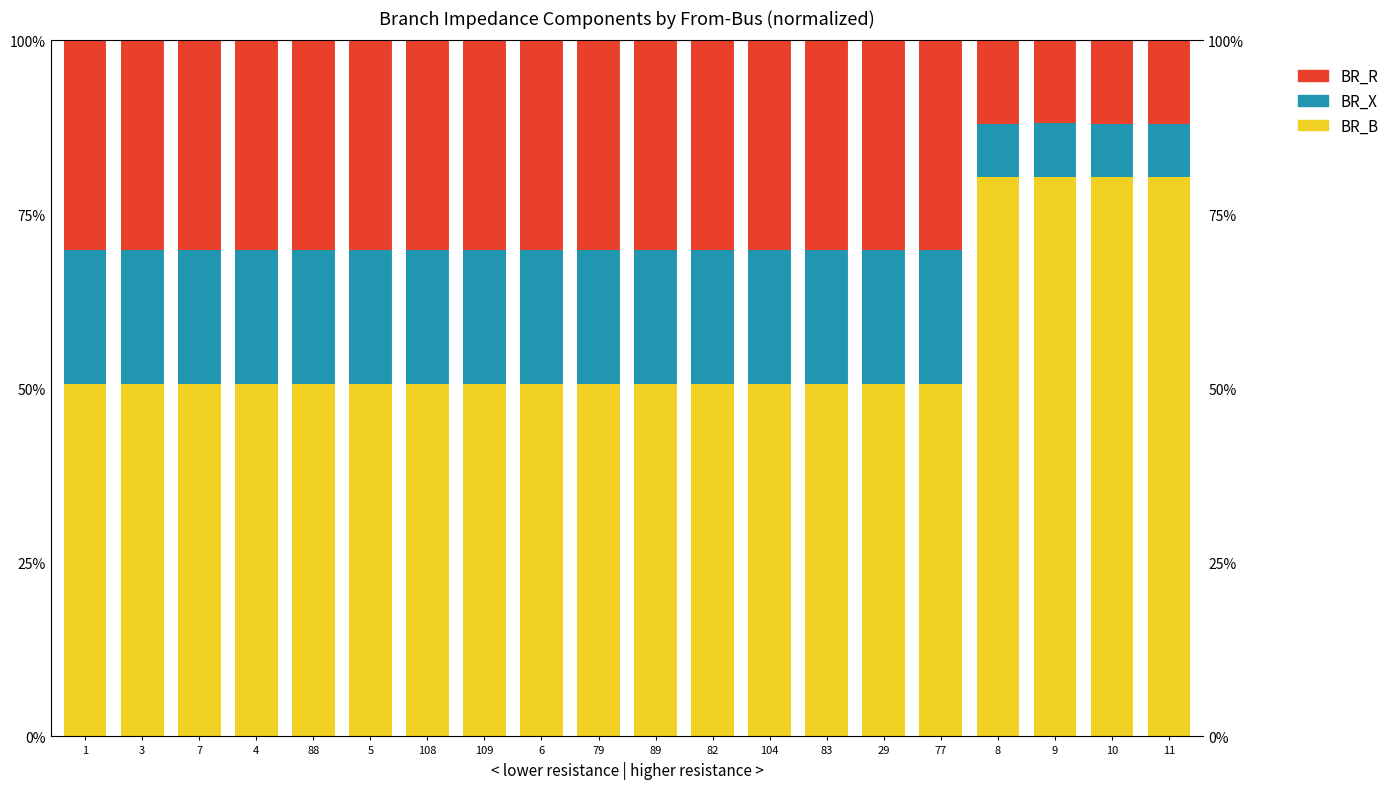

What is the average value of the BR_X series?

17.0